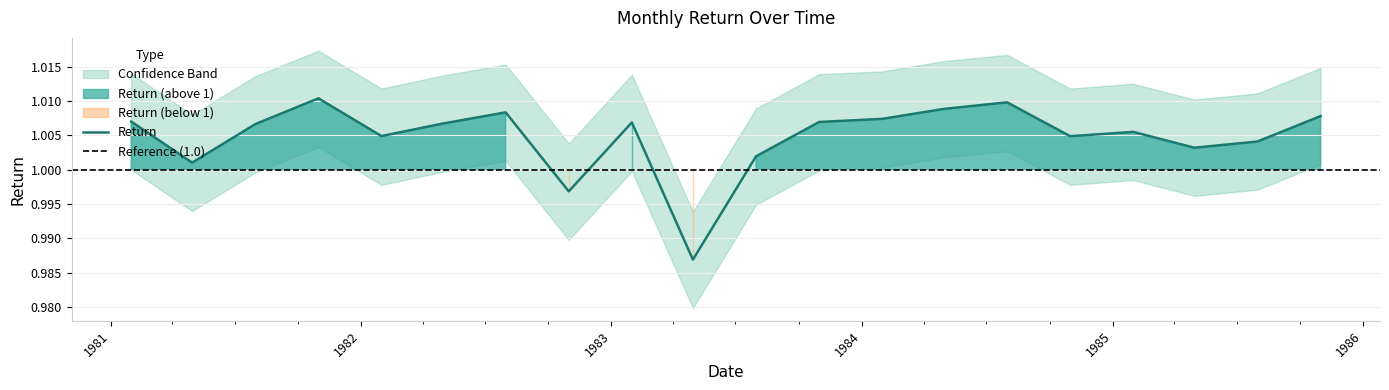

List the series in order of their overall mean, lowest first.

Return_lower, Return, Return_upper